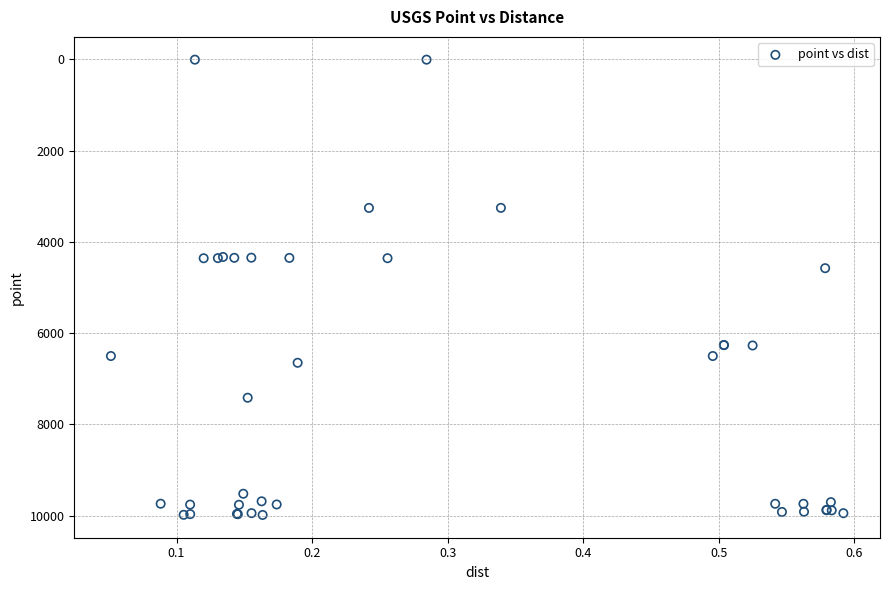

What Y value in the scatter plot is closest to 4998?

4579